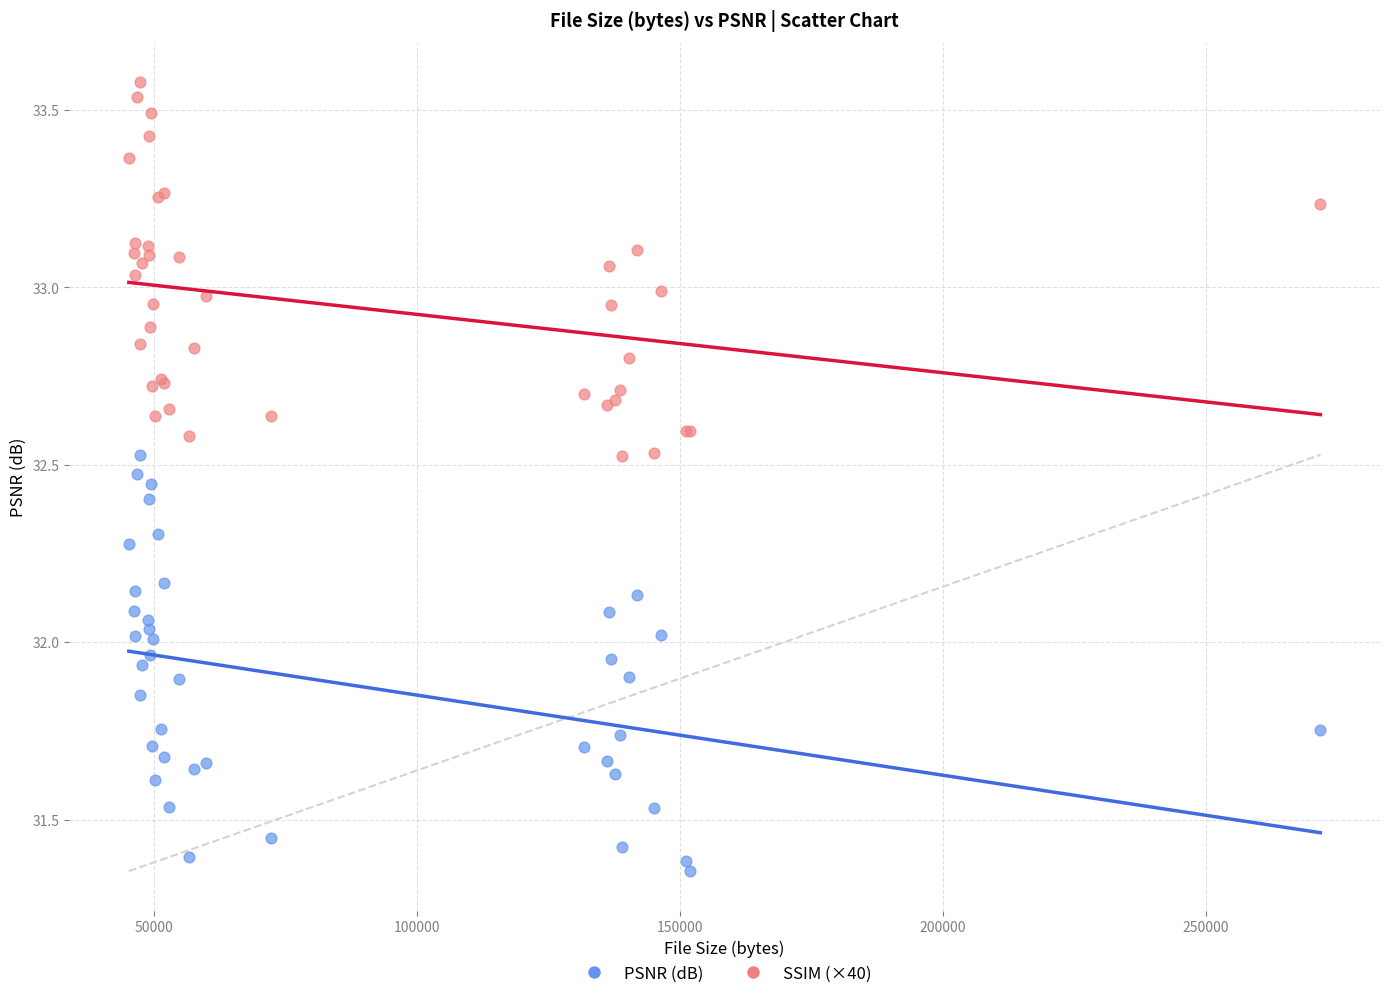

What are all the series names shown in the legend?

PSNR (dB), SSIM (×40)